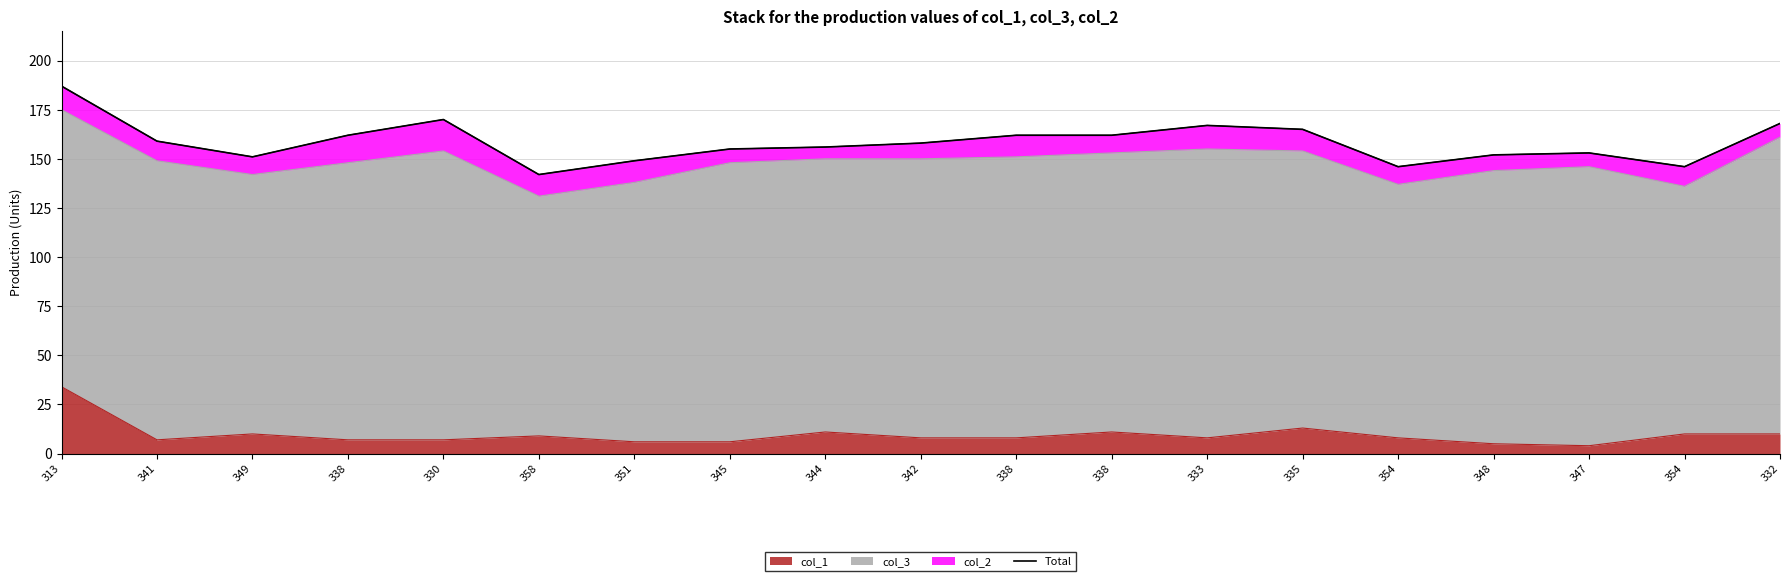

Reading right to left, what are all the values shown in this chart?

168	146	153	152	146	165	167	162	162	158	156	155	149	142	170	162	151	159	187